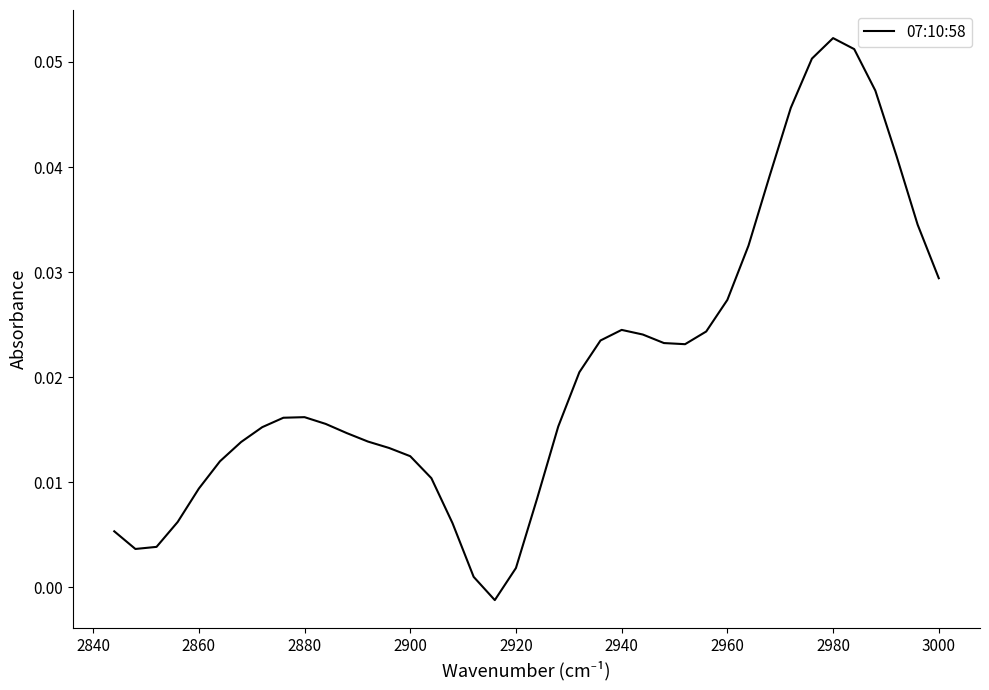

How many lines are shown in the chart?

1